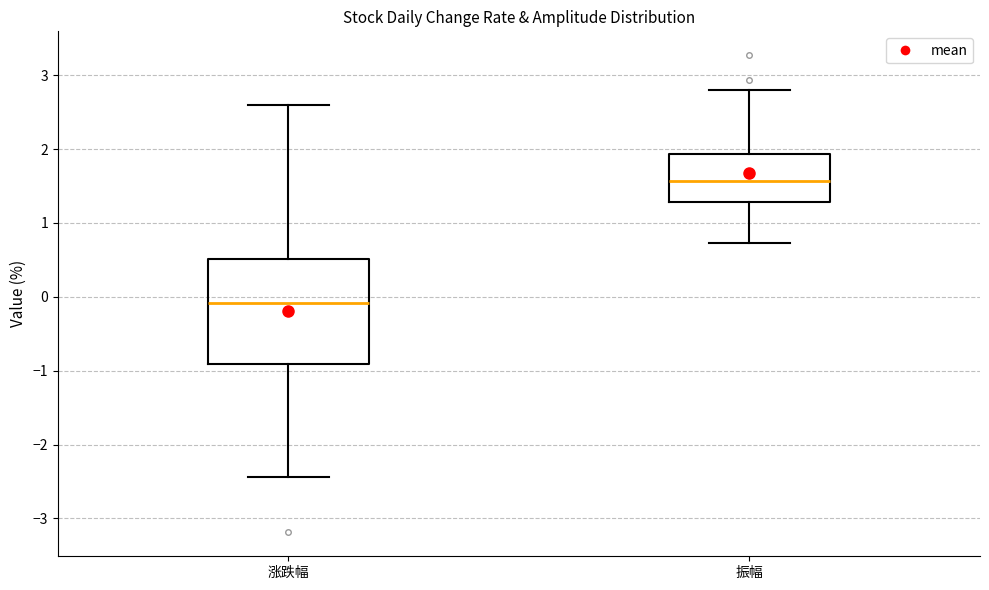

Which box has the highest median line?

振幅